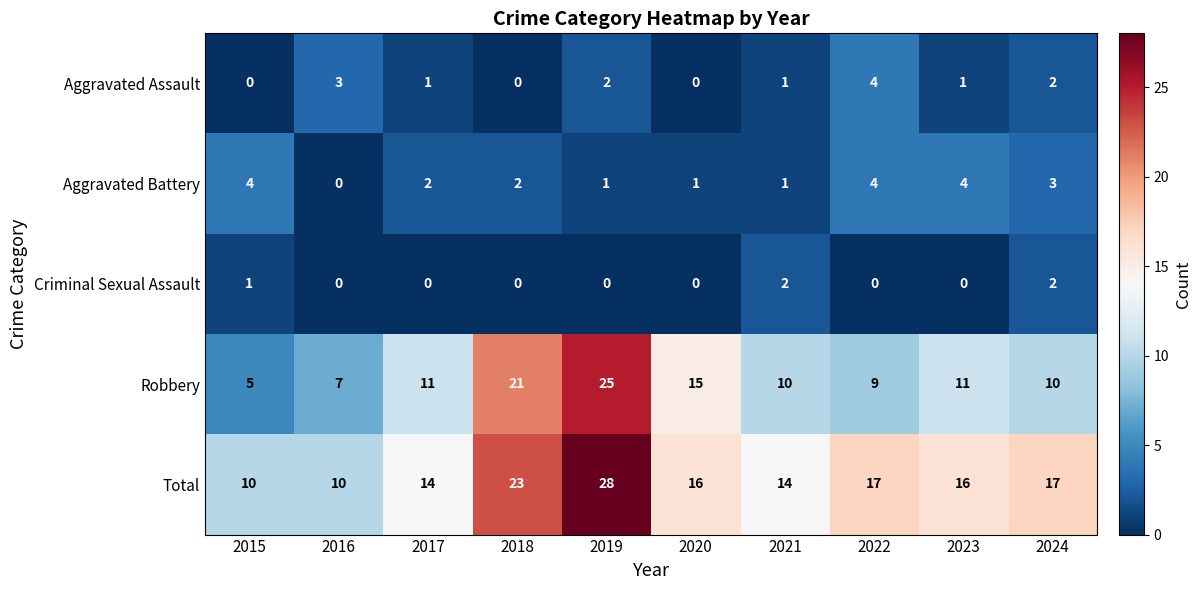

What is the highest value of the Robbery series?

25